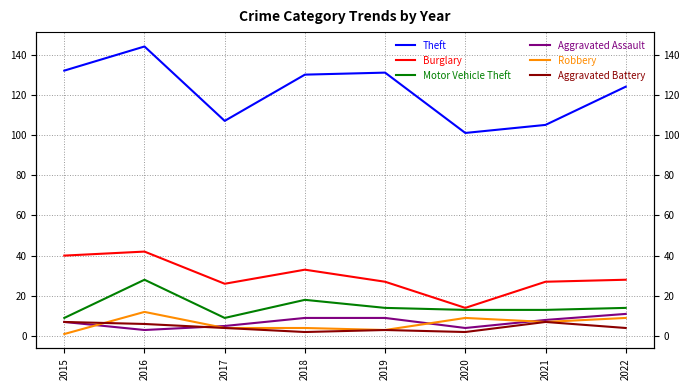

What is the minimum value for Motor Vehicle Theft?

9